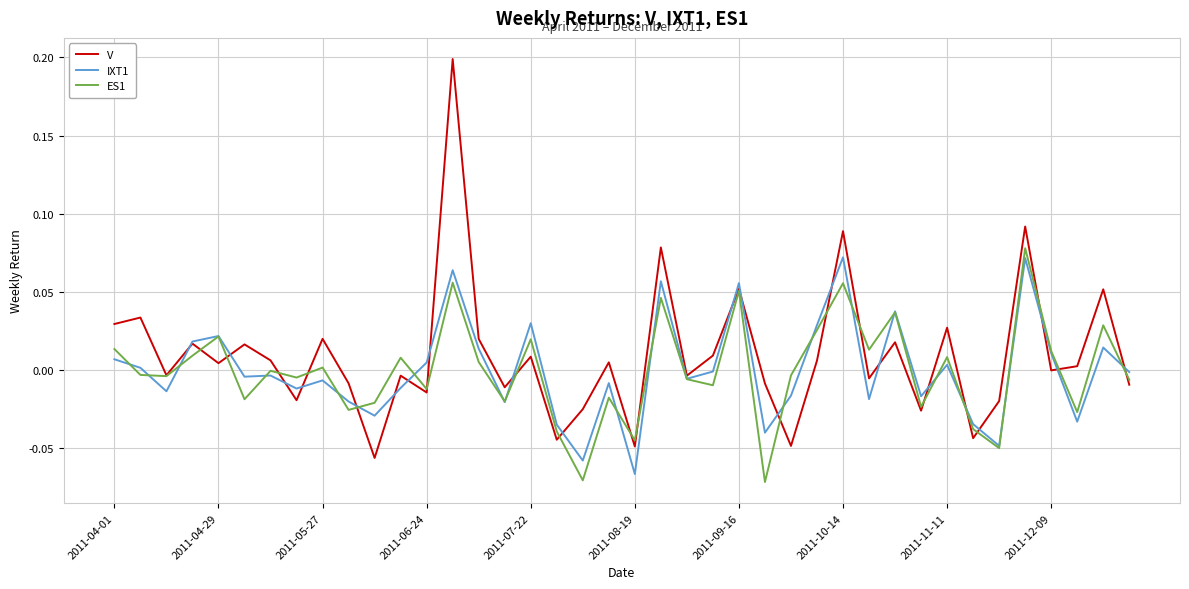

True or false: V and IXT1 intersect in this chart.

True